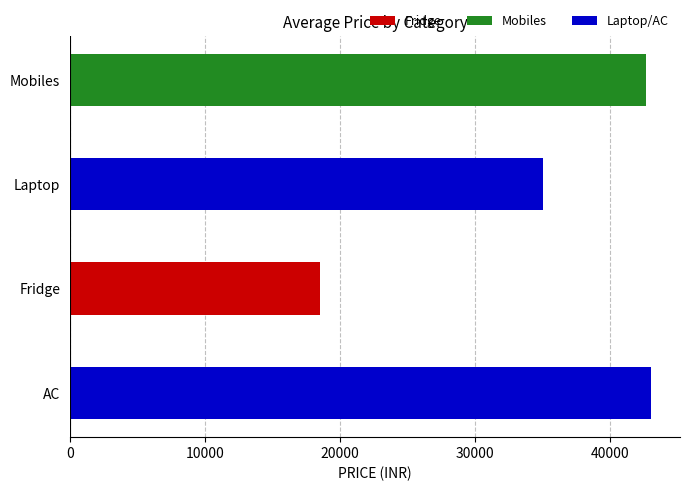

What is the difference between the second highest and minimum values?

24166.7